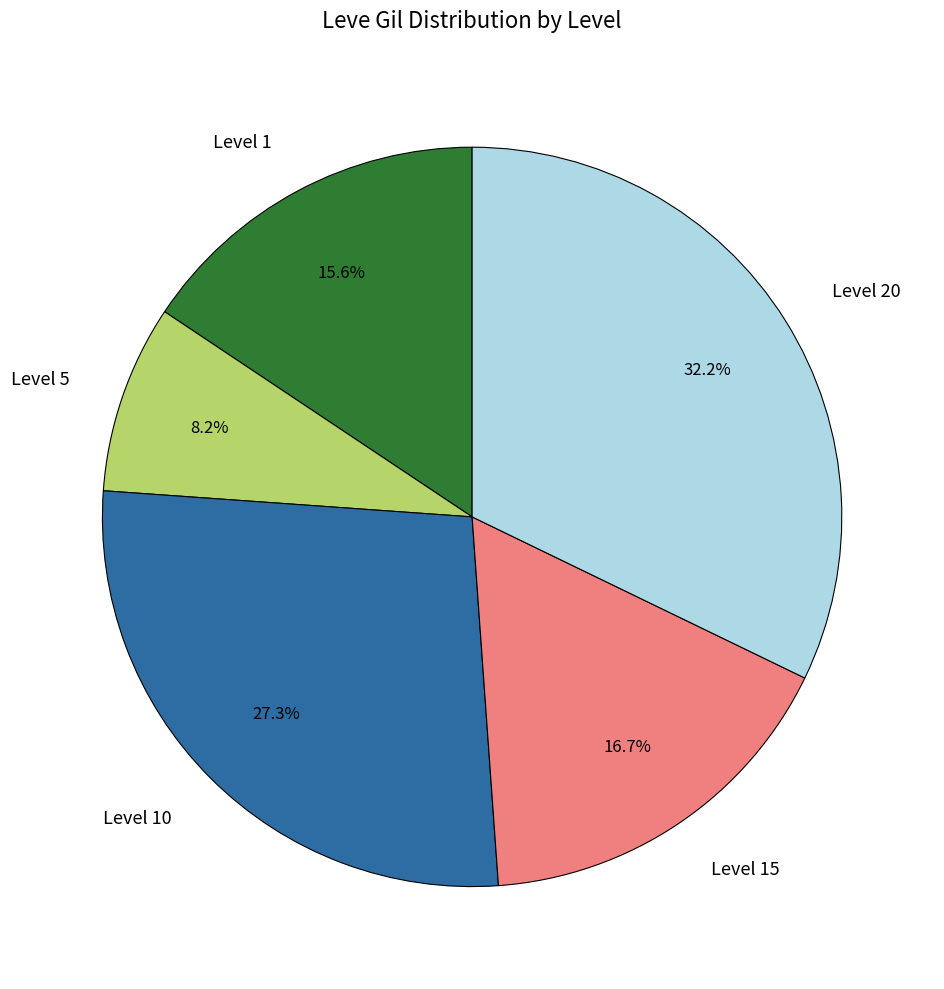

Approximately how many times larger is the value at Level 15 compared to Level 5?

2.0